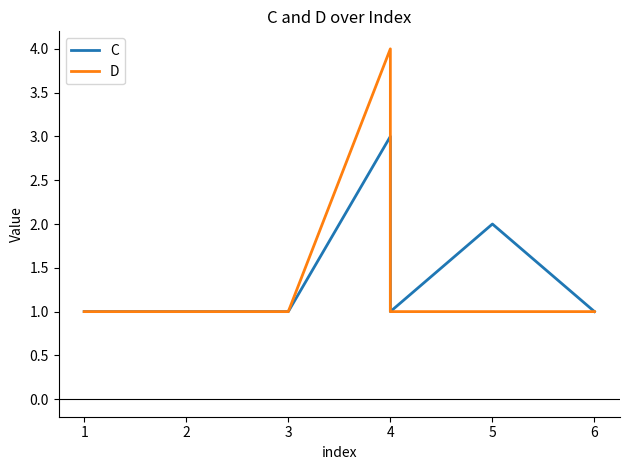

The value of D at 3 is 0. True or false?

False